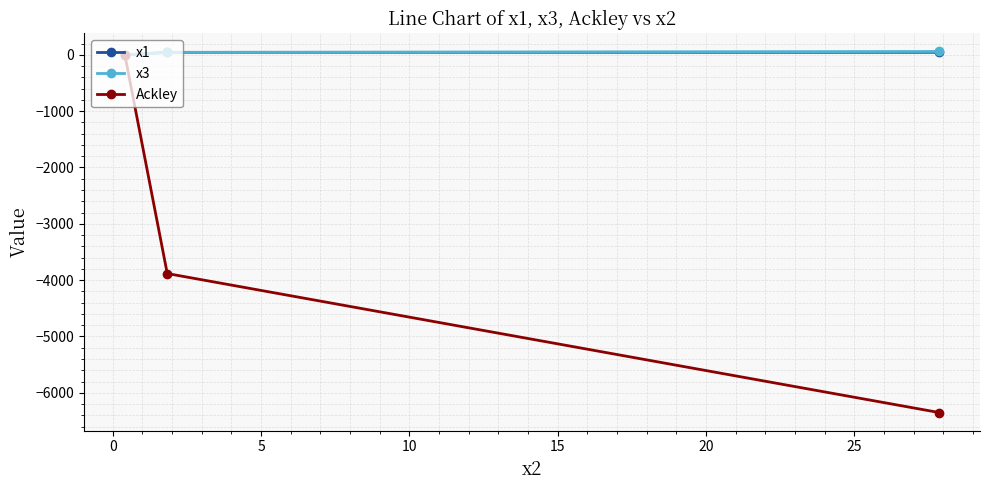

What are all the series names shown in the legend?

x1, x3, Ackley